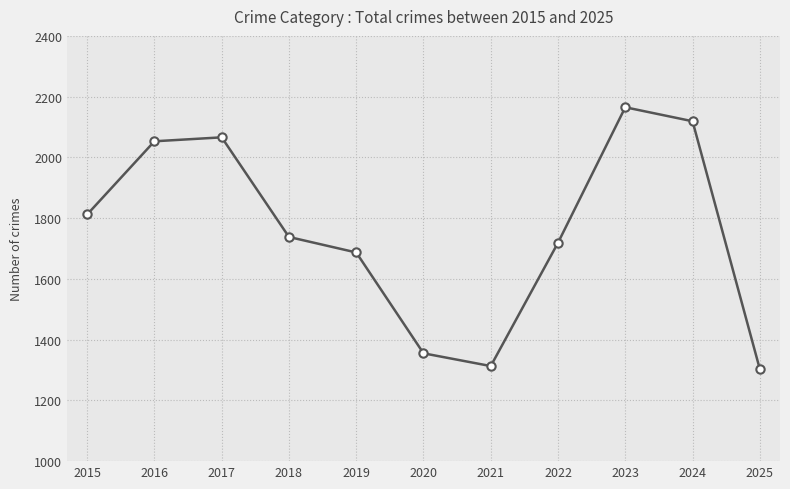

Does the chart display data point markers on the line(s)?

Yes